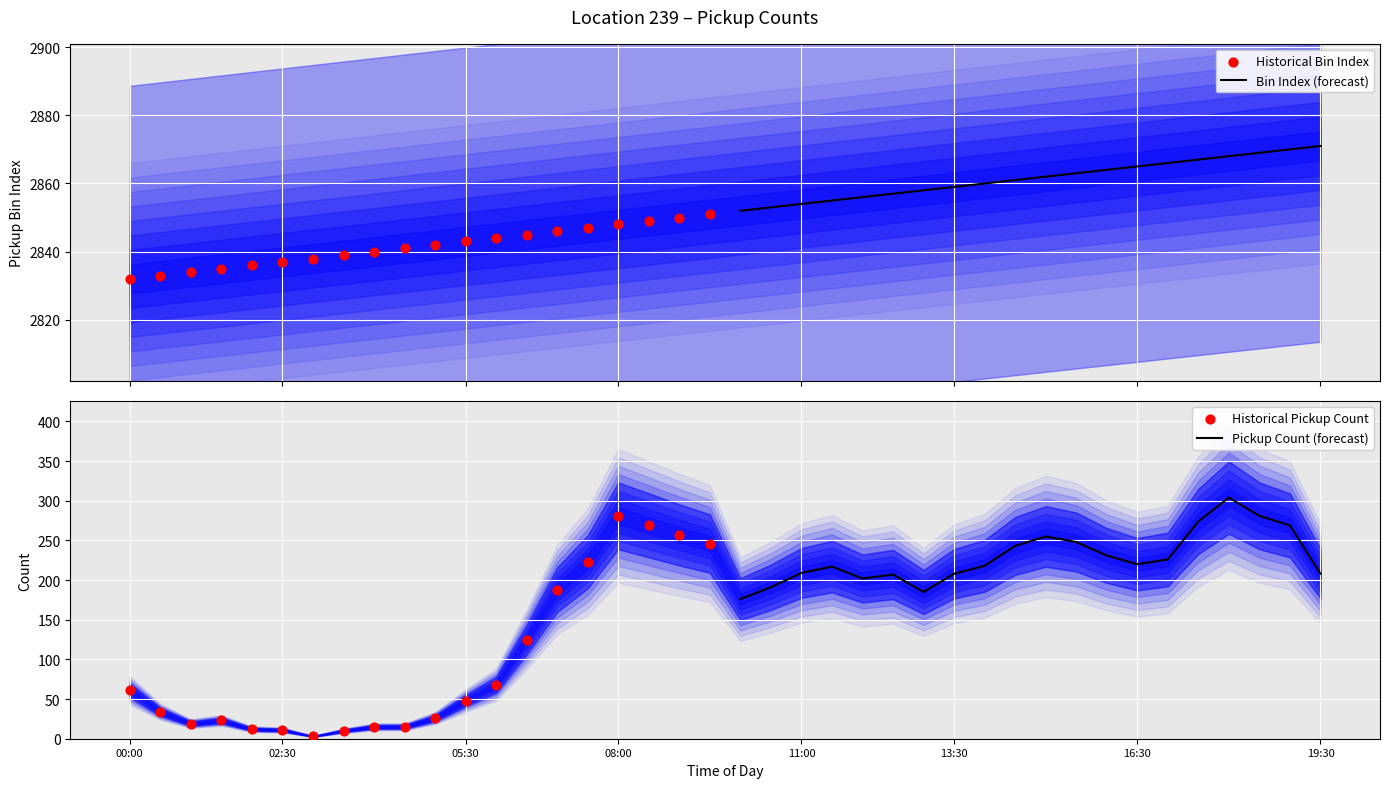

Which series has the largest Y range (max minus min)?

Historical Pickup Count